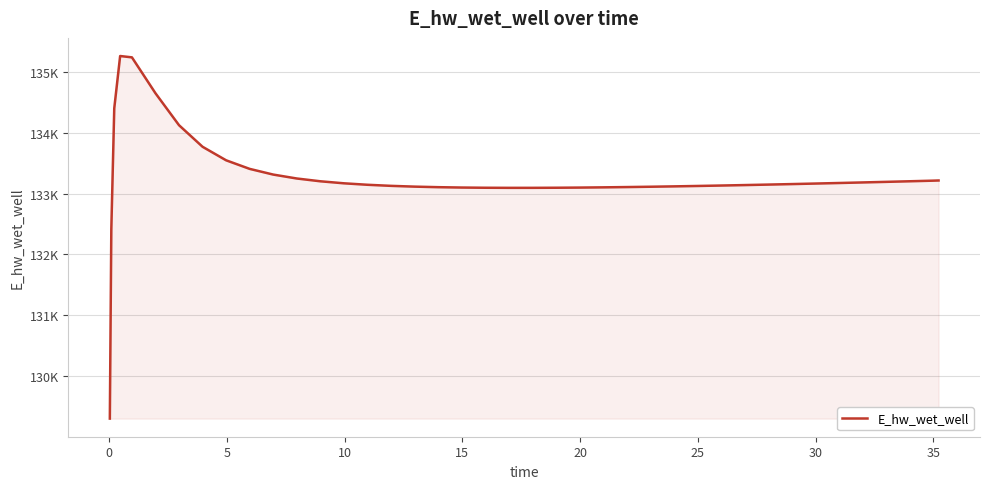

Reading left to right, transcribe all the data shown in this chart.

129305.2	132412.9	134400.4	135258.9	135236.8	134647.4	134122.7	133768.5	133546.4	133405.5	133312.2	133247.7	133202.0	133168.8	133144.6	133126.9	133114.2	133105.2	133099.2	133095.7	133094.2	133094.4	133095.9	133098.6	133102.4	133106.9	133112.3	133118.3	133124.9	133132.0	133139.6	133147.6	133155.9	133164.6	133173.5	133182.8	133192.3	133202.0	133211.9	133215.0